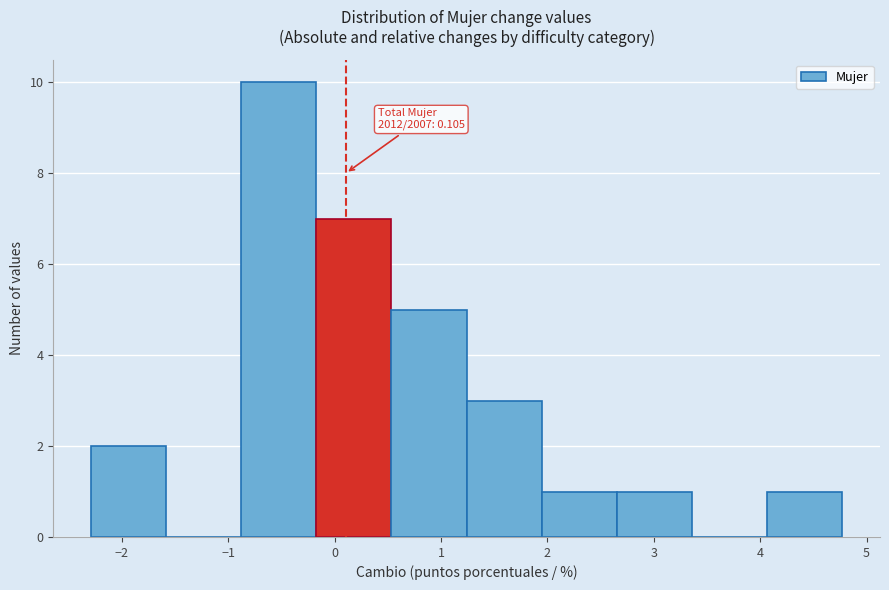

Over which range of the x-axis is the bar tallest?

-0.9 to -0.2